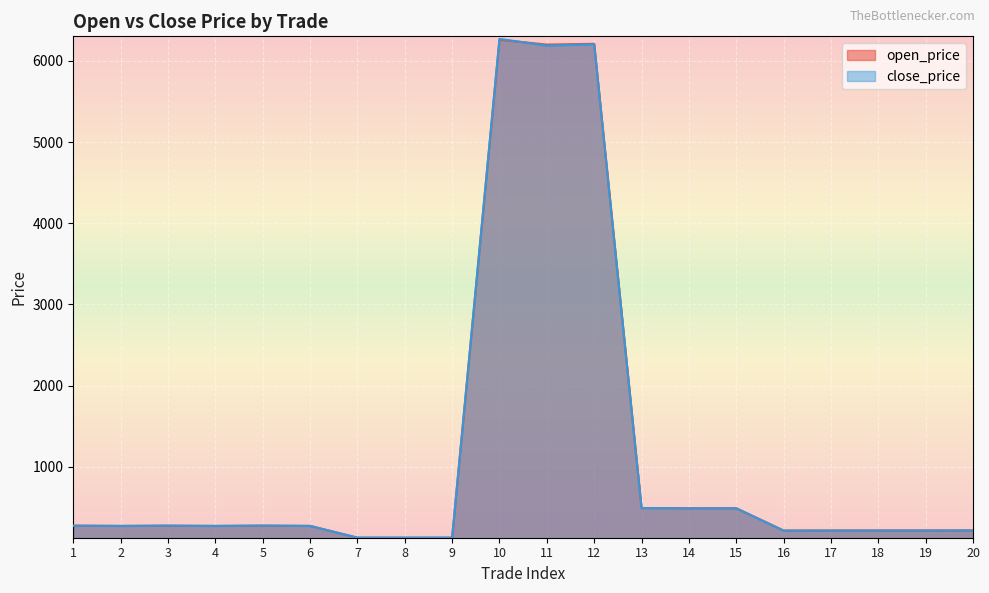

Reading left to right, what are all the values shown in this chart?

open_price: 274.3	270.7	274.3	270.7	274.7	271.0	126.3	125.9	126.3	6260.0	6200.0	6210.0	490.9	488.2	488.6	213.8	214.1	214.9	215.0	215.1
close_price: 273.5	270.8	273.5	270.8	274.0	271.1	126.1	126.0	126.4	6270.5	6187.5	6204.5	491.4	487.4	488.0	213.2	213.8	214.7	214.8	215.1